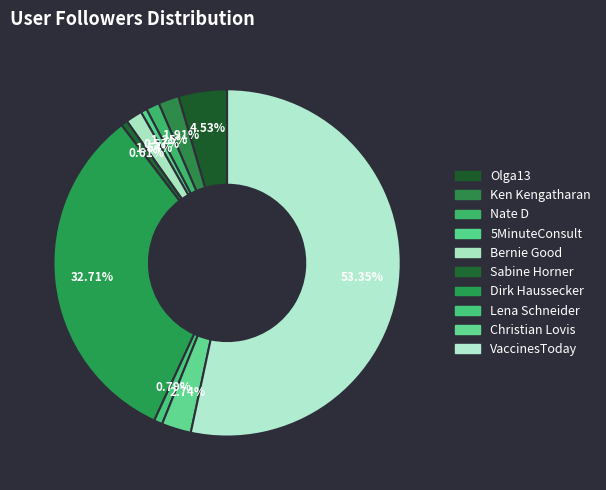

How many slices are in this pie chart?

10